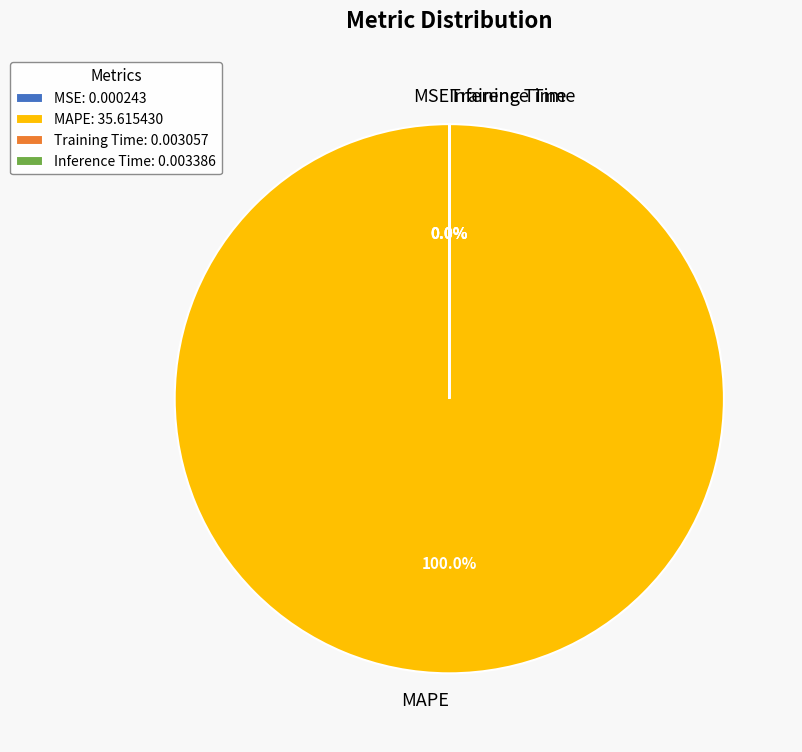

Is there any slice that represents more than half of the pie?

Yes